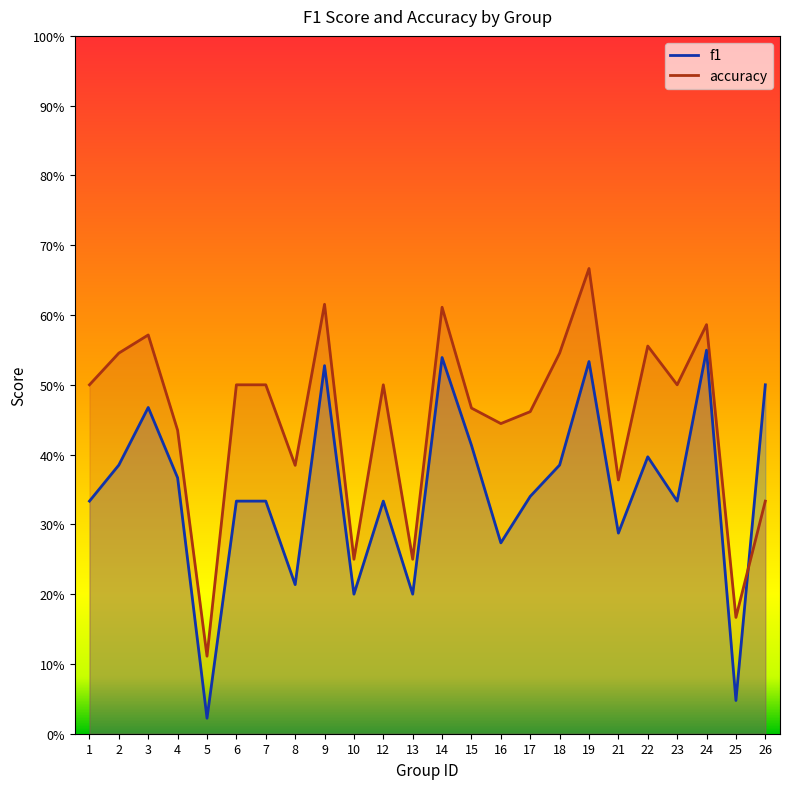

How many categories are shown in the chart?

24